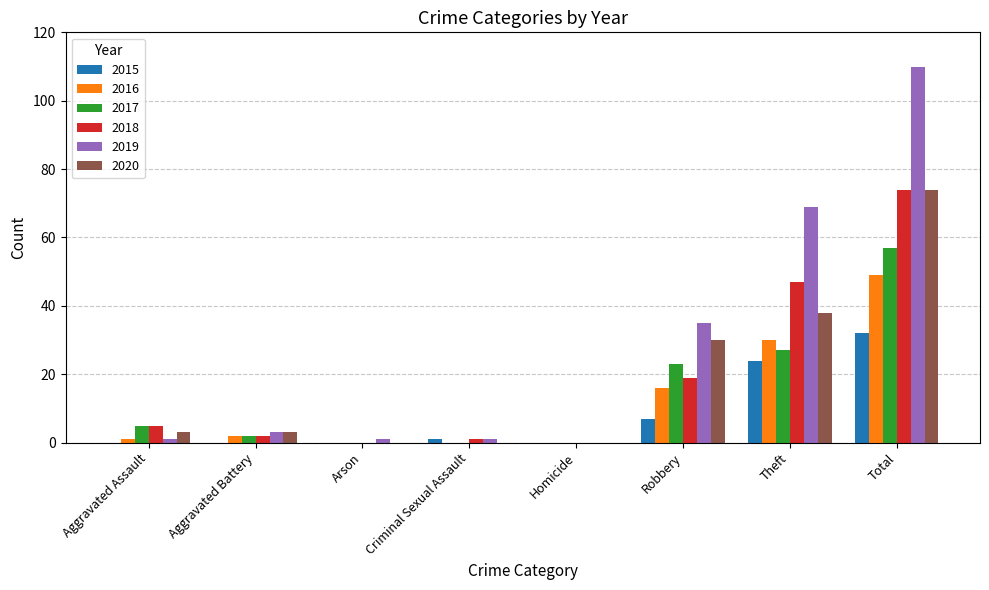

What value does the 2018 series have at Total?

74